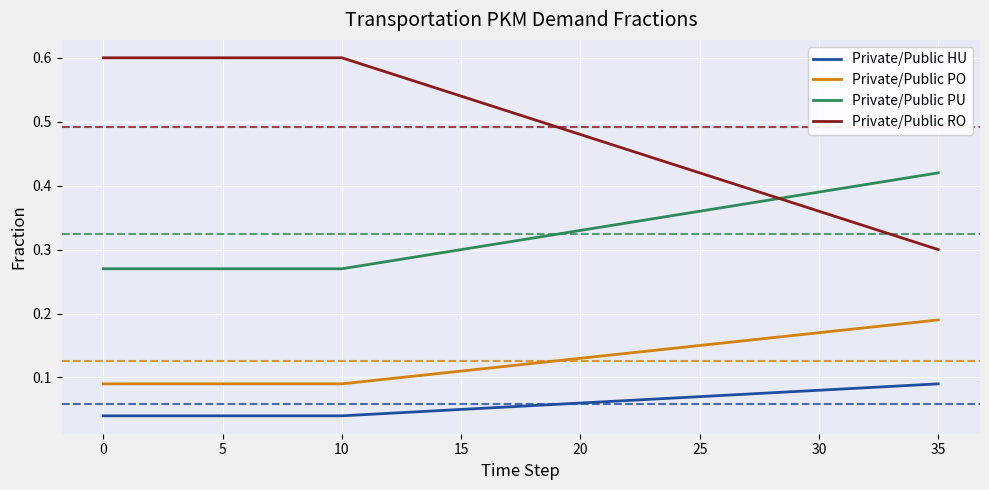

Which series has the largest total across all categories?

Private/Public RO